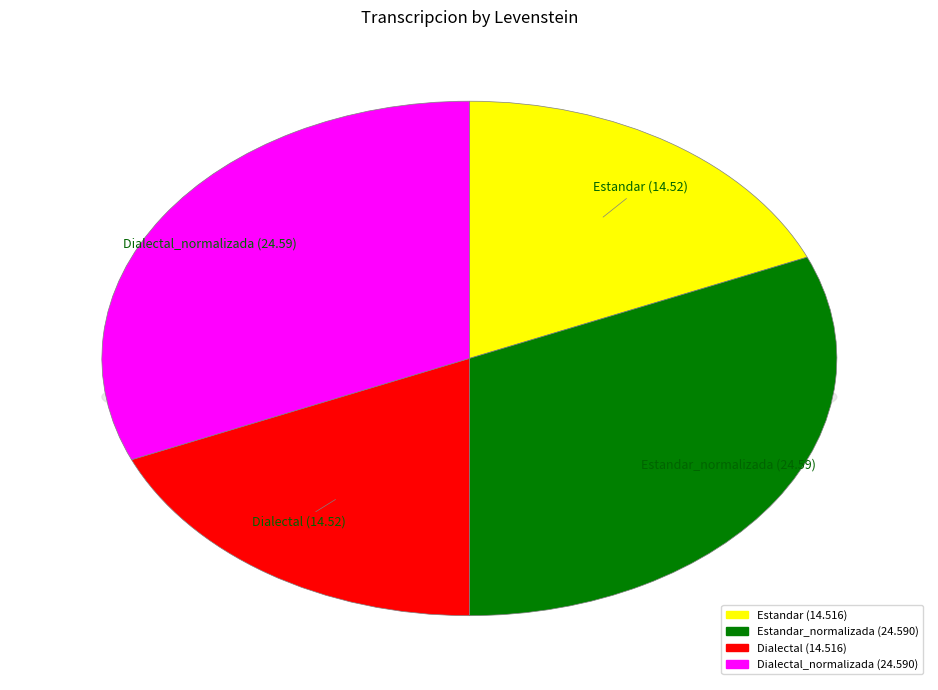

Rank the categories by value from highest to lowest.

Estandar_normalizada, Dialectal_normalizada, Estandar, Dialectal